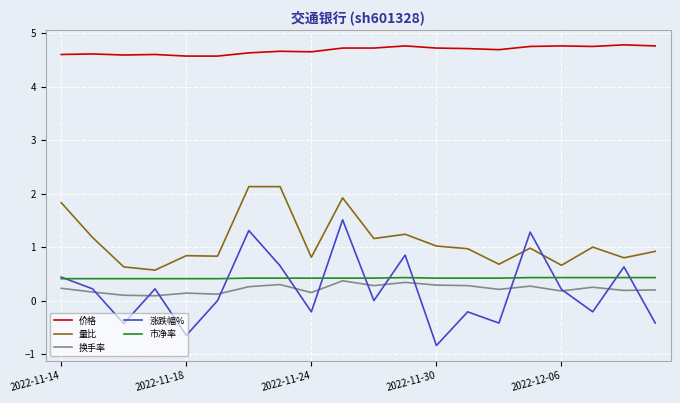

True or false: 涨跌幅% and 价格 cross at least once.

False